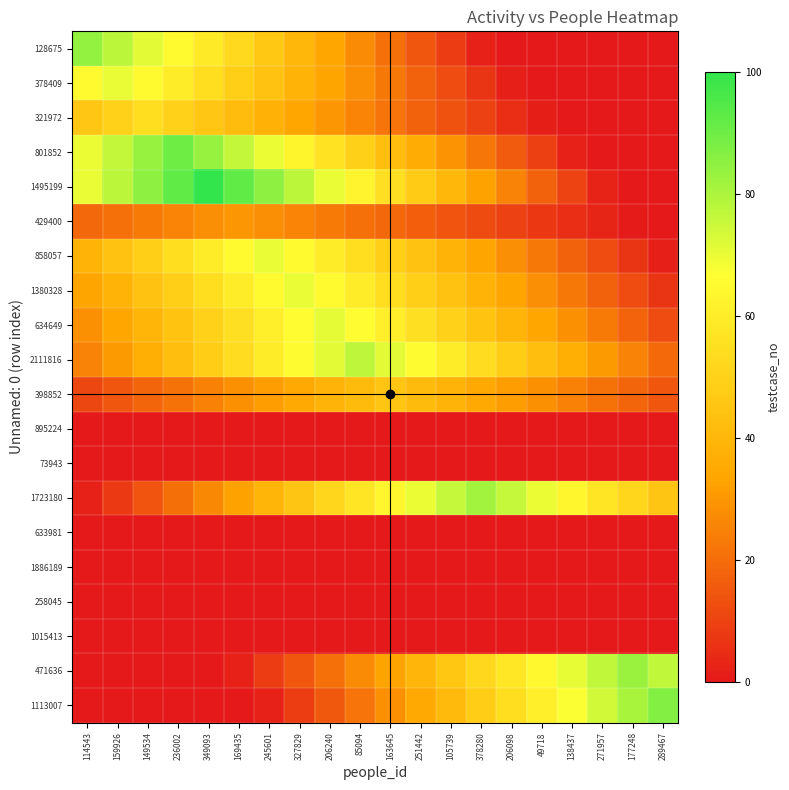

How many series are shown in this chart?

20